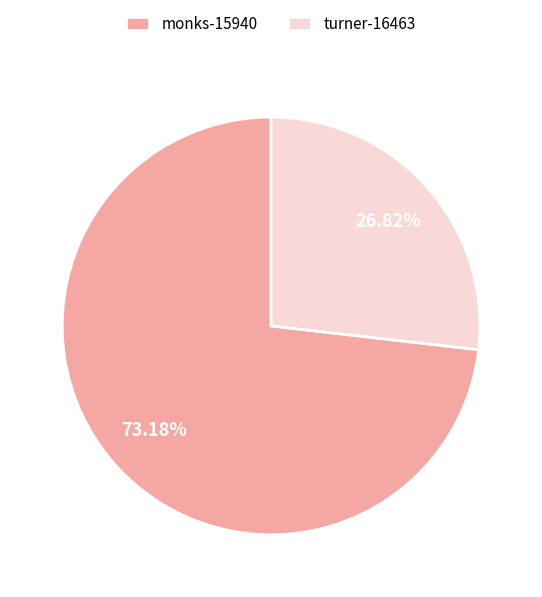

Which slice is the largest?

monks-15940